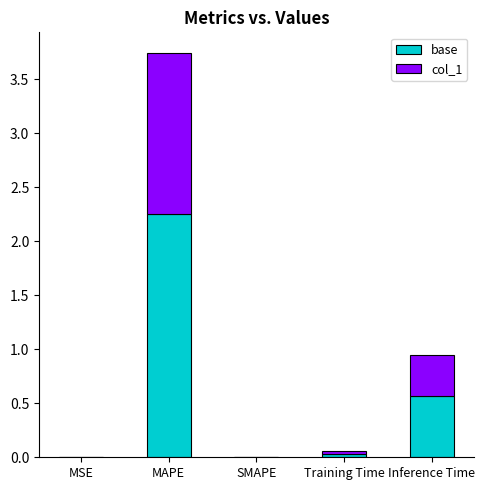

How many categories are shown in the chart?

5